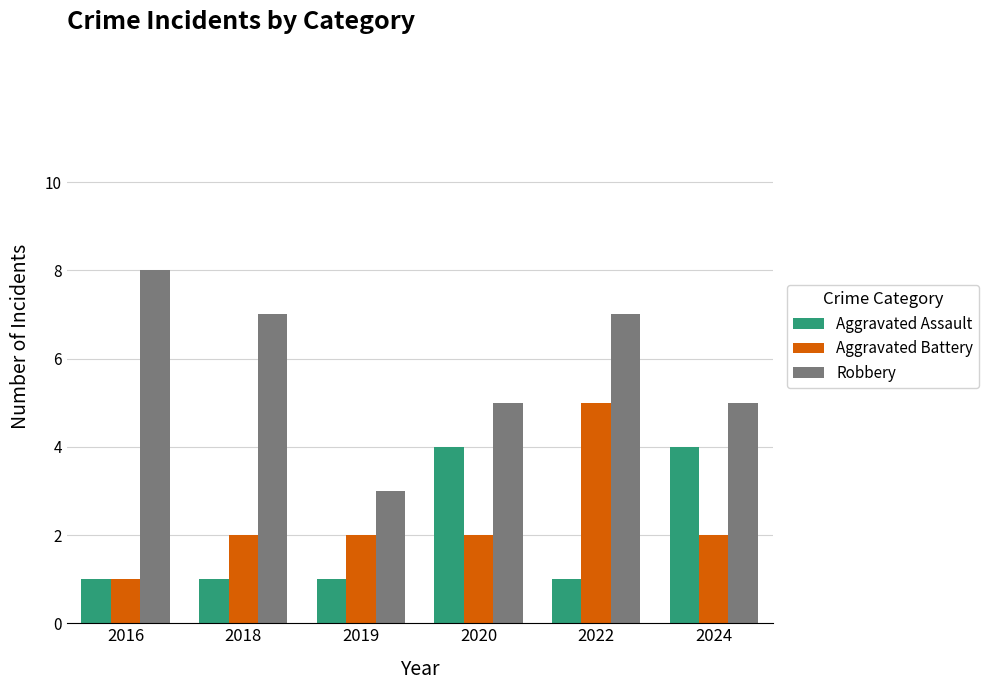

What is the total value across all series at 2022?

13